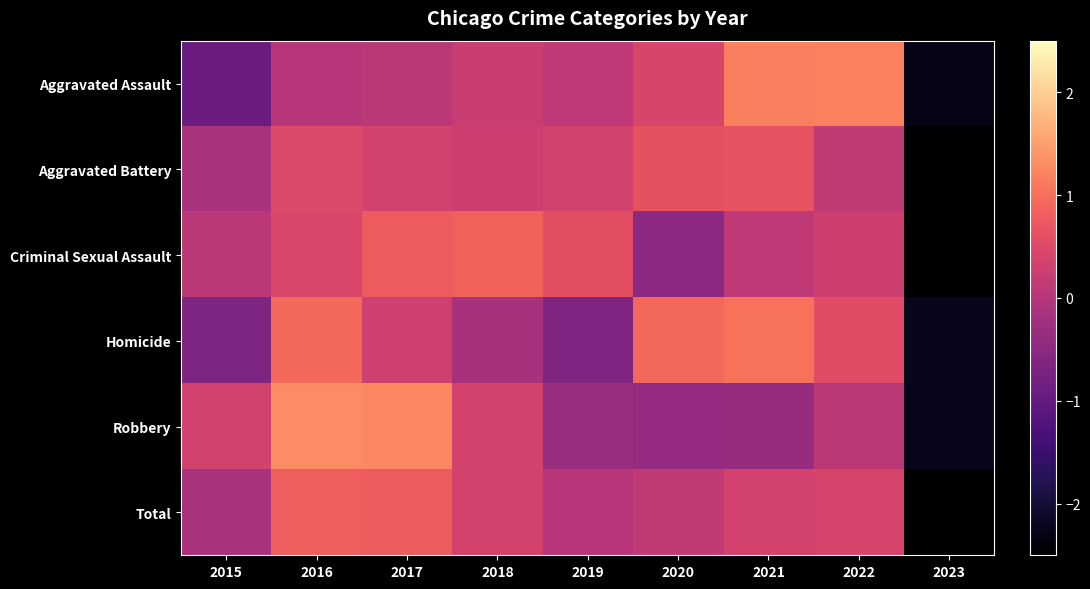

Which category has the lowest value across all series?

2023